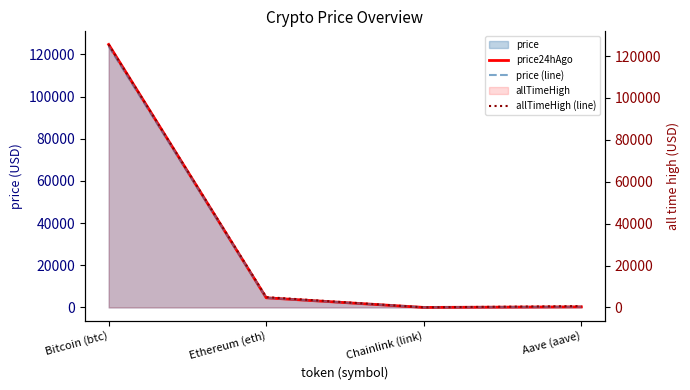

Count the number of categories in the chart.

4